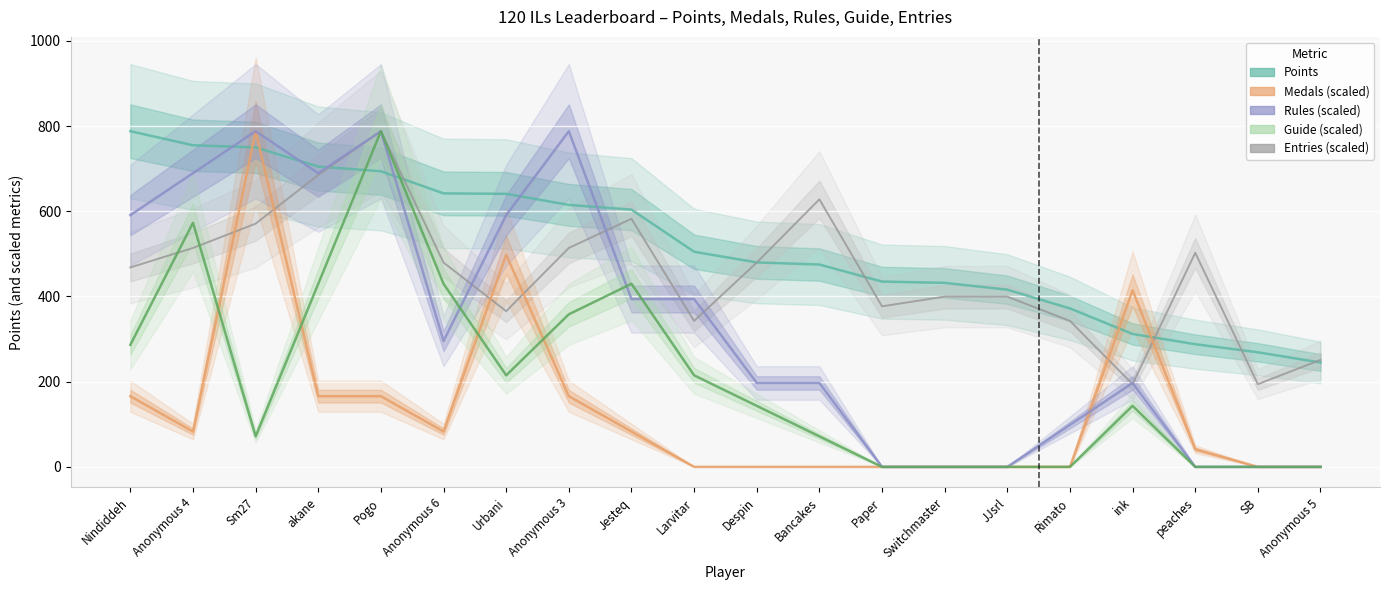

Which series has the widest spread of values?

Medals (scaled)